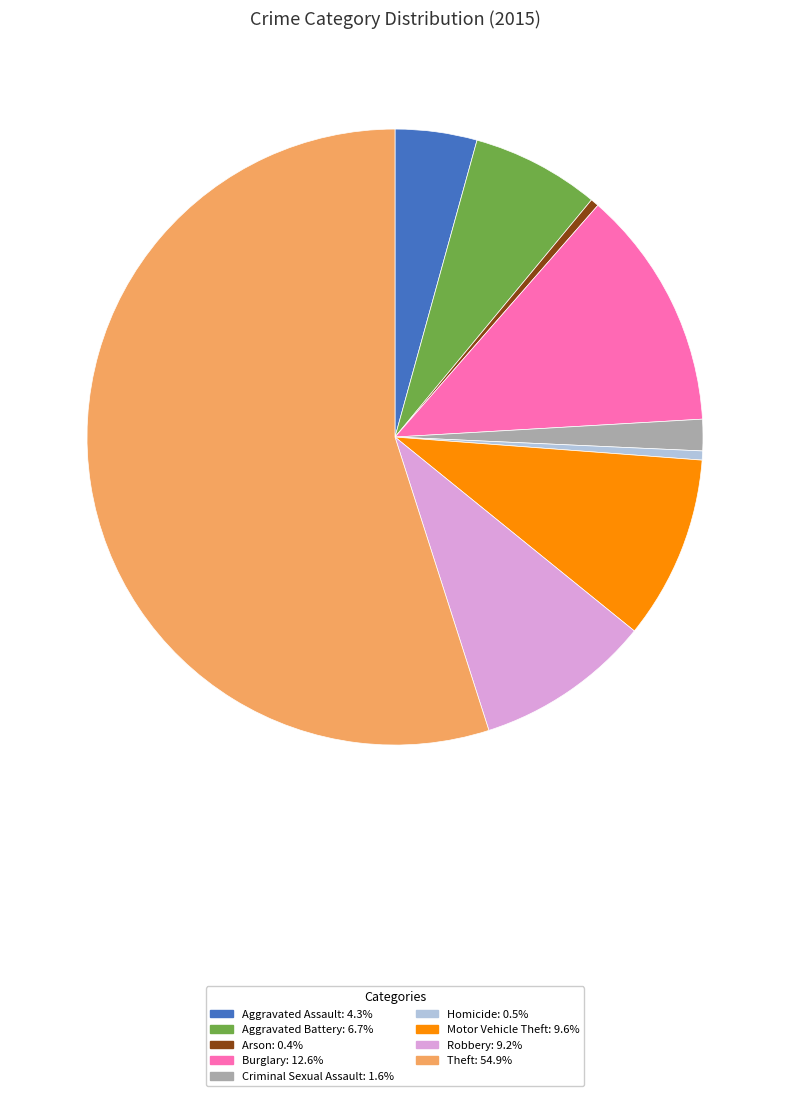

Which category accounts for the majority?

Theft